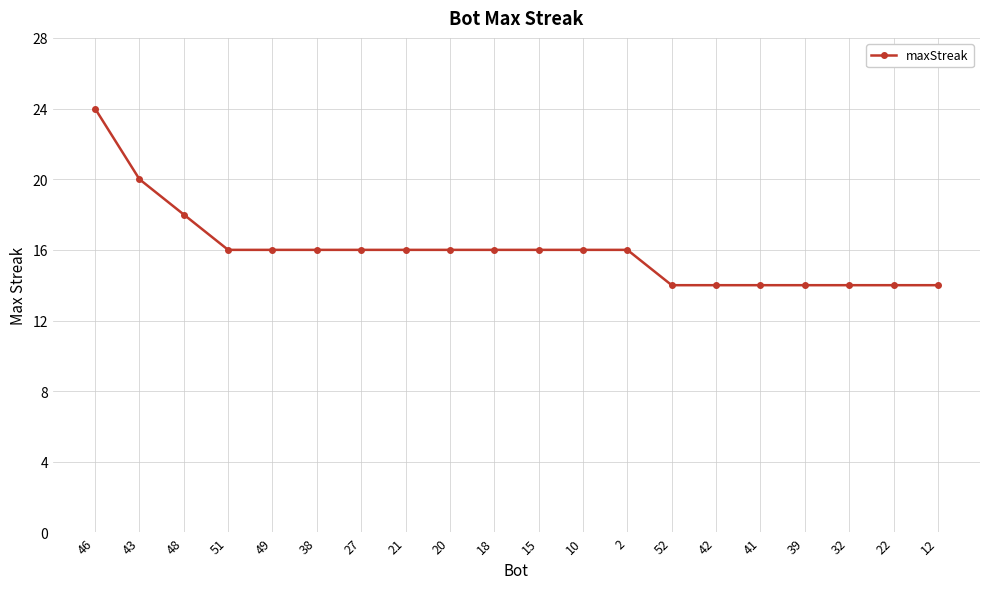

What is the difference between the maximum and minimum values?

10